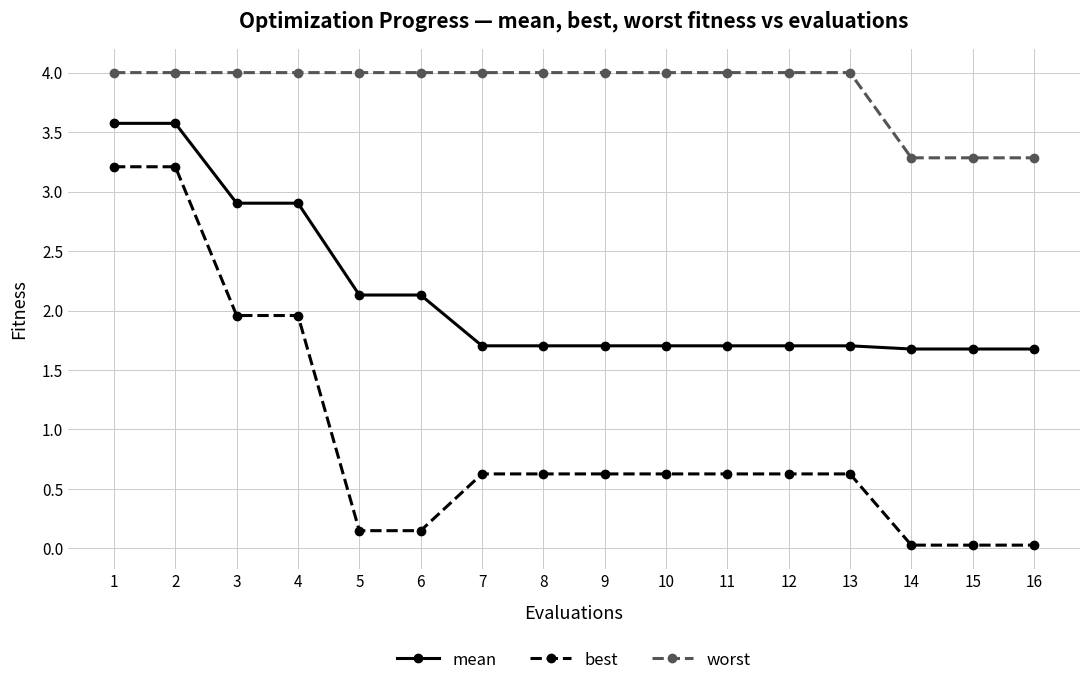

What is the sum of all mean values?

34.2